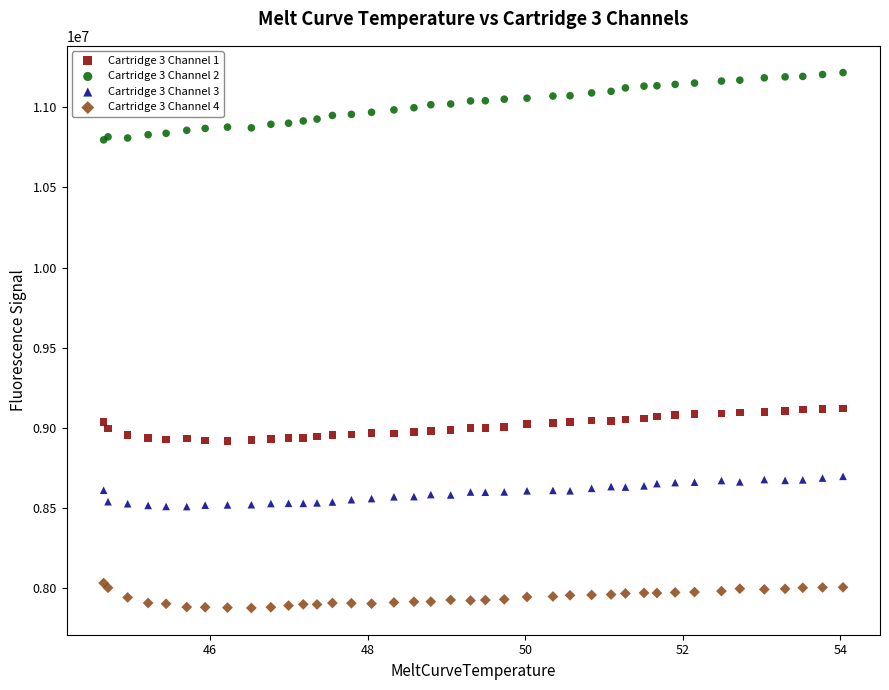

Which series contains the lowest Y value?

Cartridge 3 Channel 4